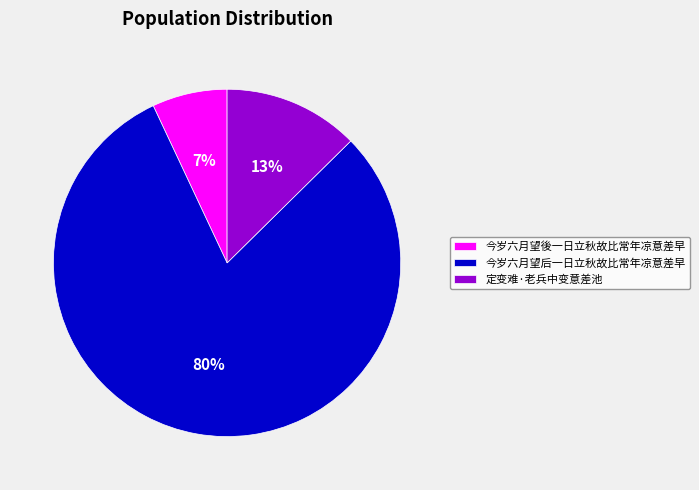

To the nearest percent, what percentage of the pie is 今岁六月望後一日立秋故比常年凉意差早?

7%